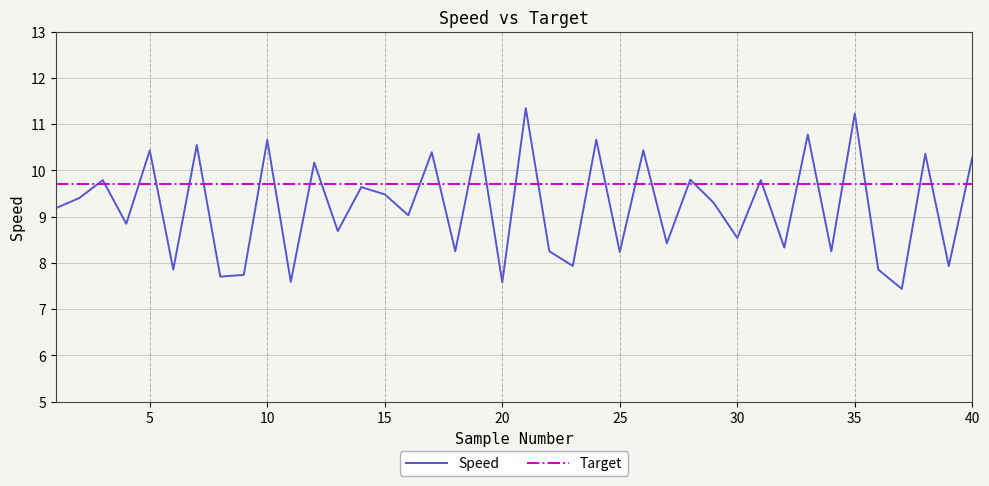

Which series has the largest range (max minus min)?

Speed